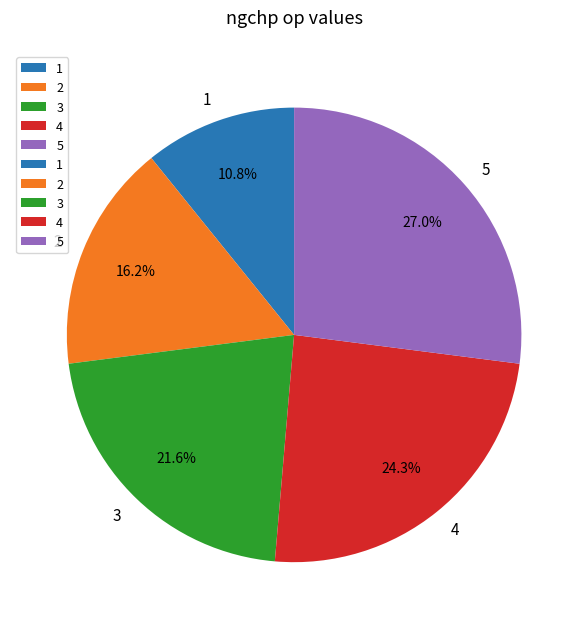

Which category has the biggest portion of the pie?

5